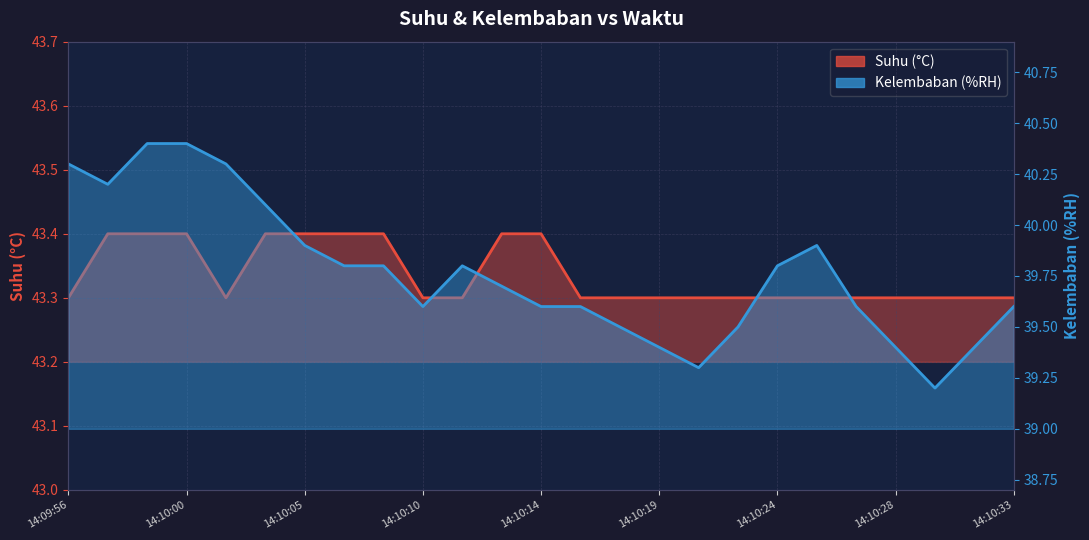

How many data points does each series have?

25